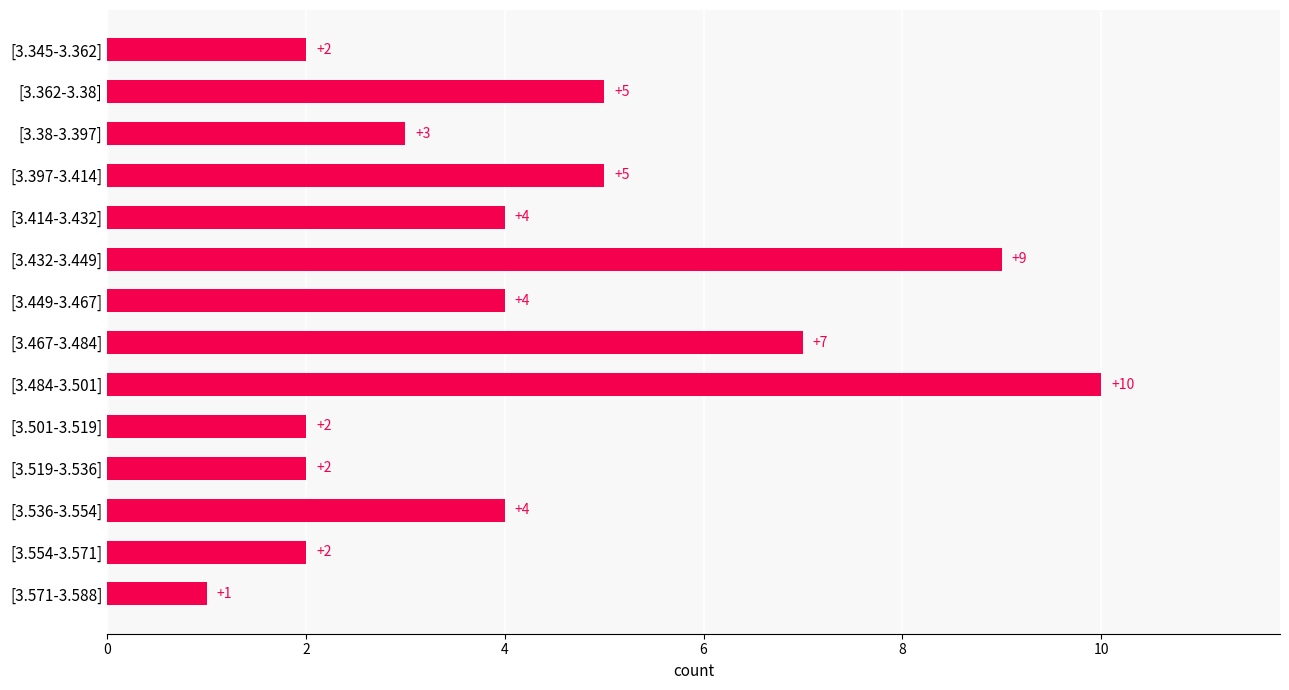

How many data points does each series have?

14